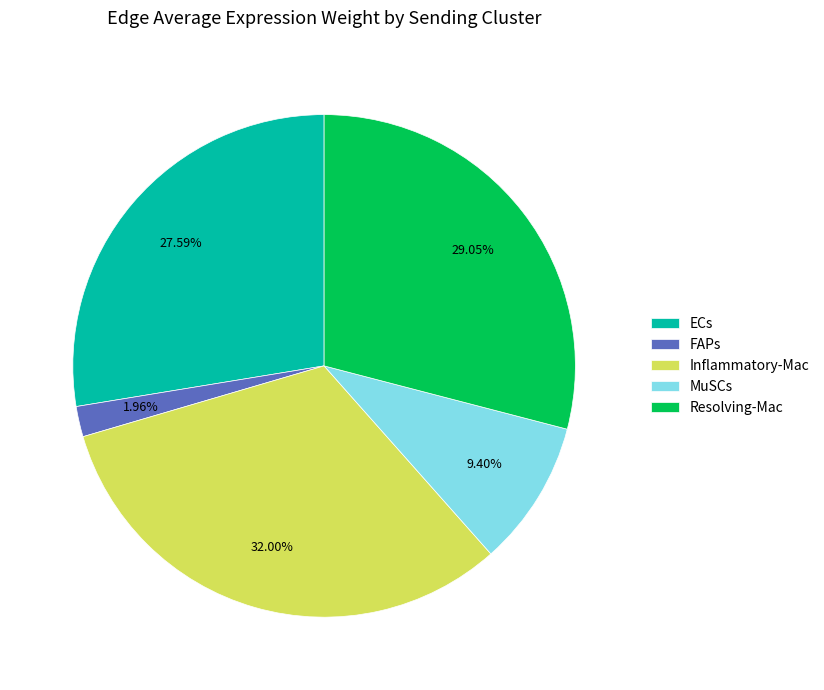

How many segments does this pie chart have?

5